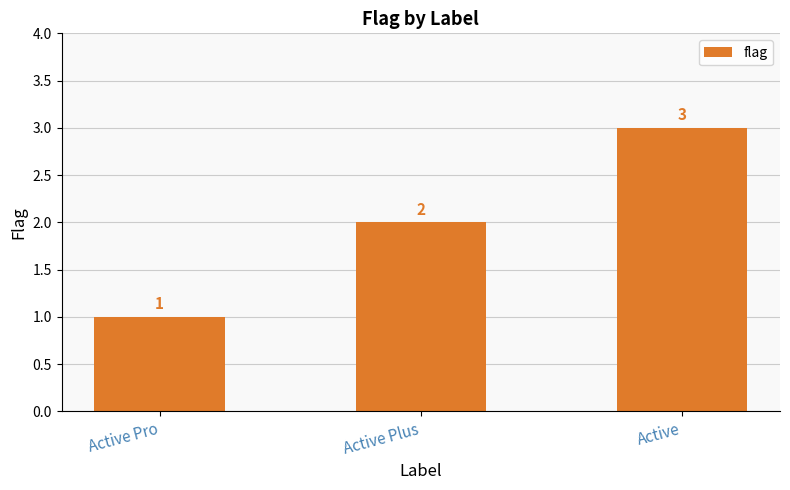

Does the chart contain stacked bars?

No